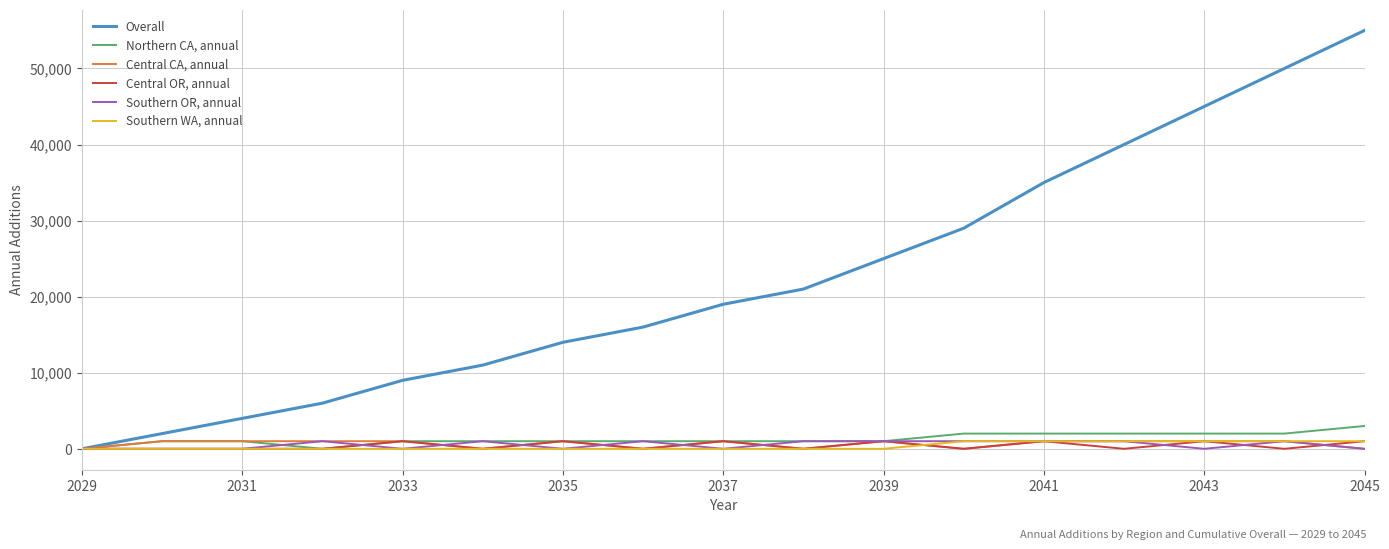

Which series has the widest spread of values?

Overall